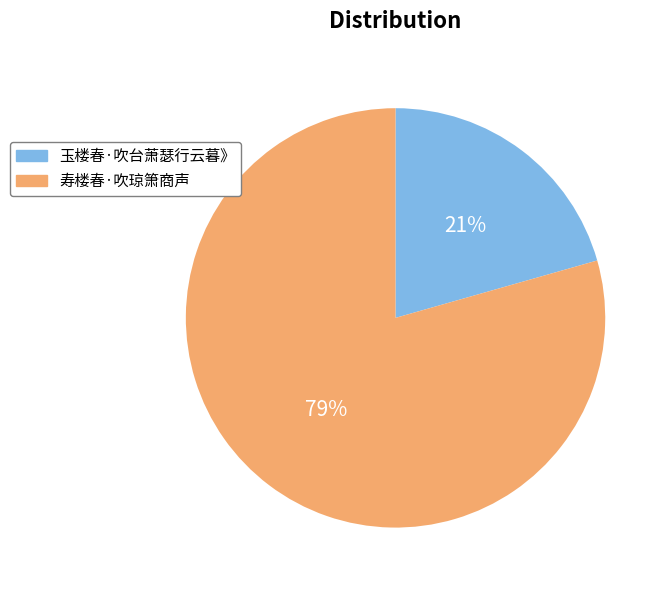

The 玉楼春·吹台萧瑟行云暮》 slice represents 21% of the pie. True or false?

True